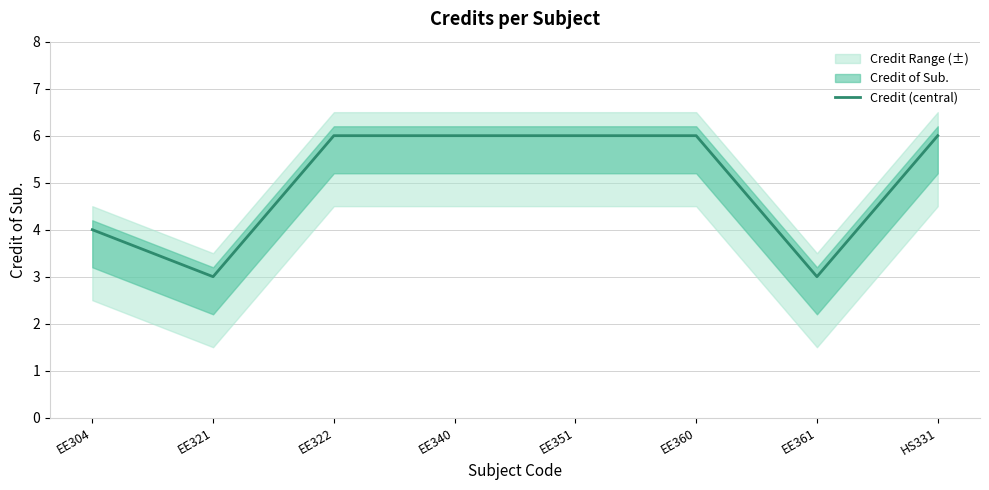

What is the label of the 7th point from the left?

EE361